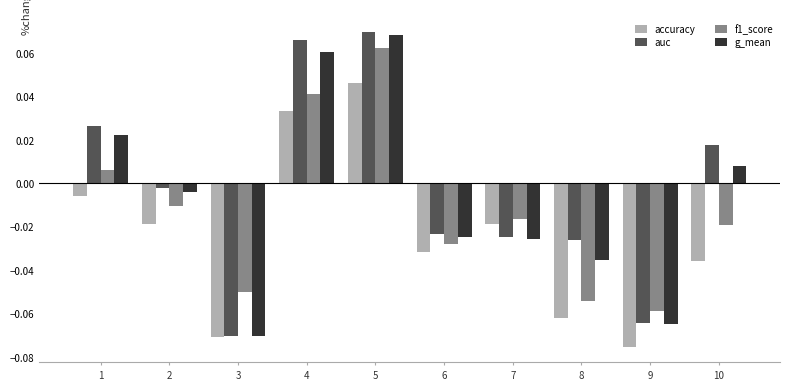

How many values in the f1_score series exceed 0?

3